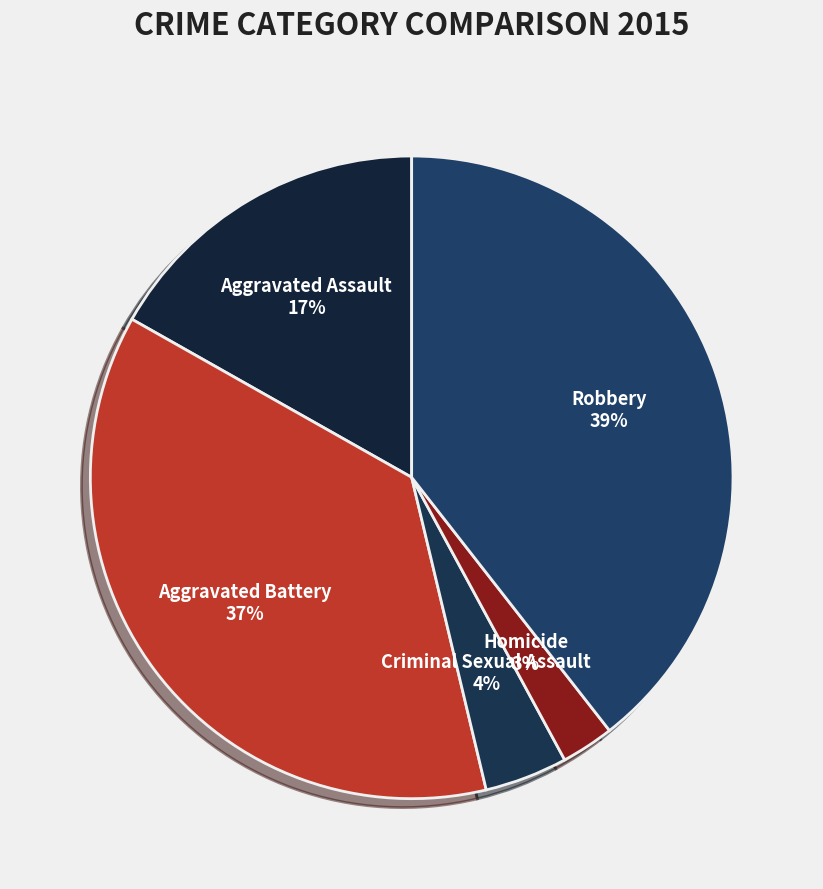

Is the sum of Homicide and Aggravated Battery greater than half?

No